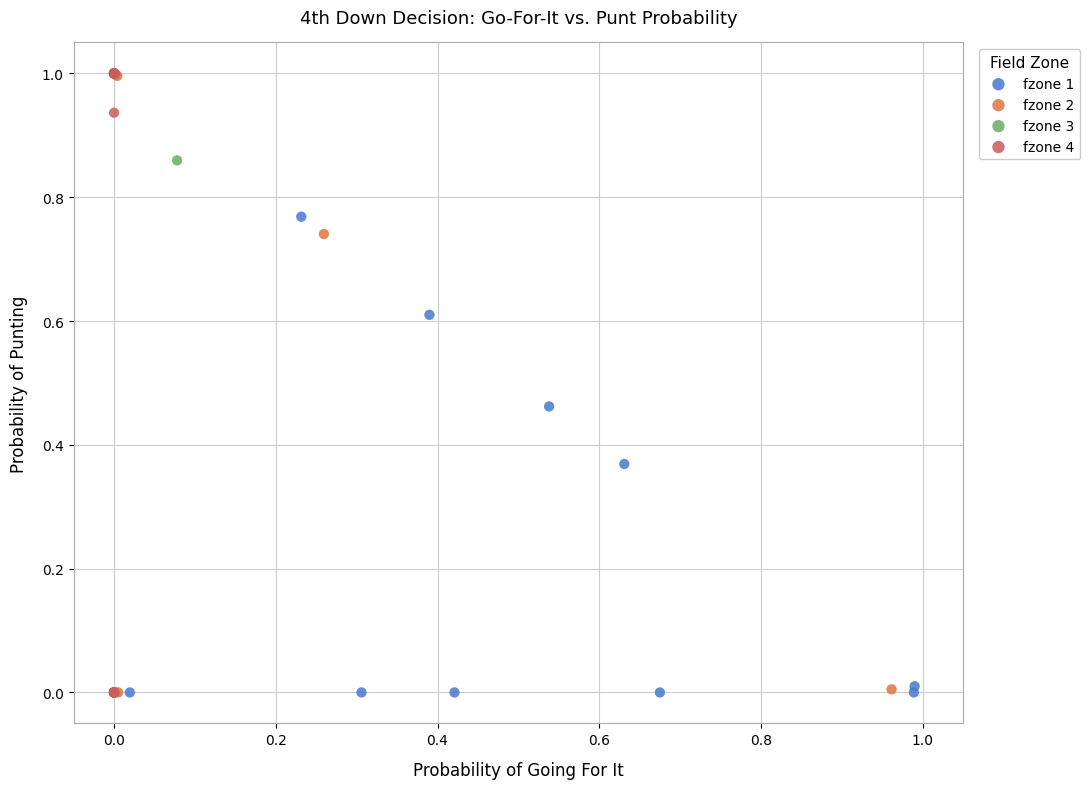

What are all the series names shown in the legend?

fzone 1, fzone 2, fzone 3, fzone 4